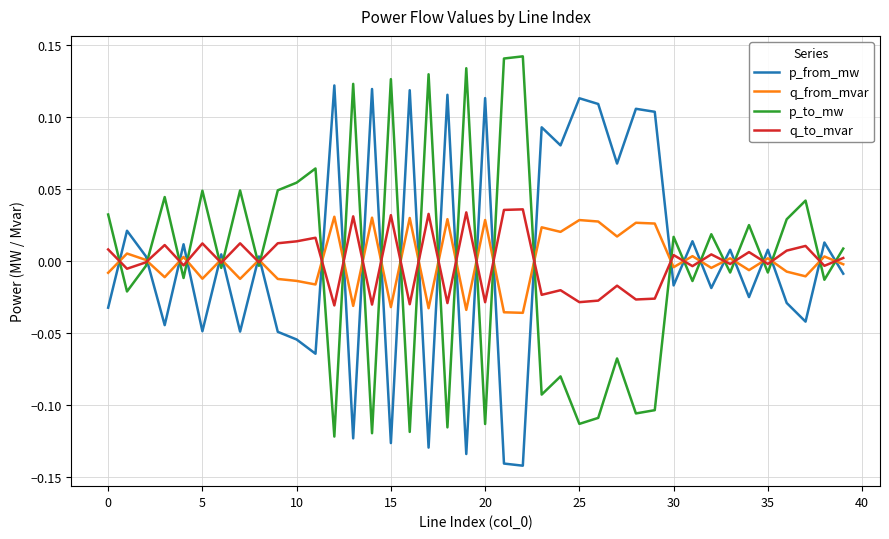

True or false: q_from_mvar and p_to_mw intersect in this chart.

True